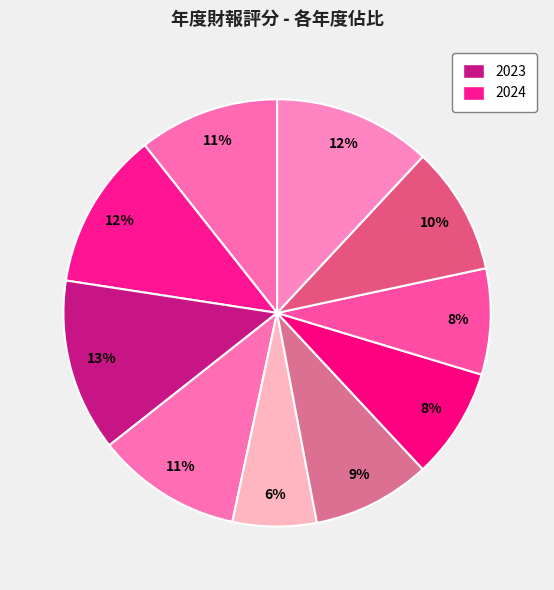

How many segments does this pie chart have?

10